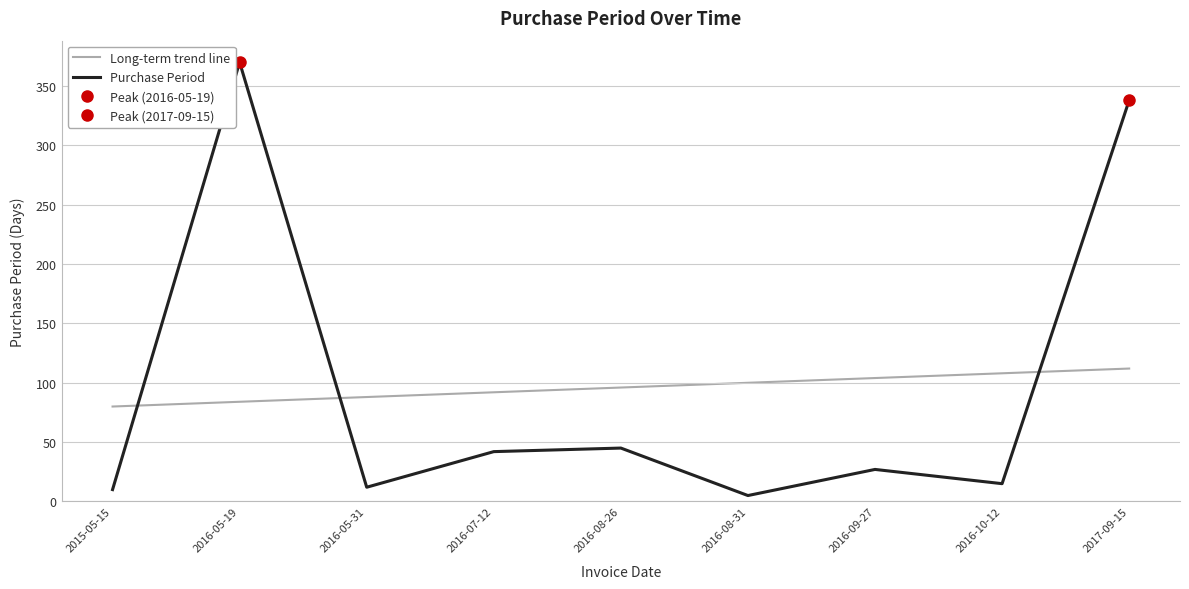

Reading left to right, list all the values displayed in this chart.

Long-term trend line: 2015-05-15=80.0	2016-05-19=84.0	2016-05-31=88.0	2016-07-12=92.0	2016-08-26=96.0	2016-08-31=100.0	2016-09-27=104.0	2016-10-12=108.0	2017-09-15=112.0
Purchase Period: 2015-05-15=10.0	2016-05-19=370.0	2016-05-31=12.0	2016-07-12=42.0	2016-08-26=45.0	2016-08-31=5.0	2016-09-27=27.0	2016-10-12=15.0	2017-09-15=338.0